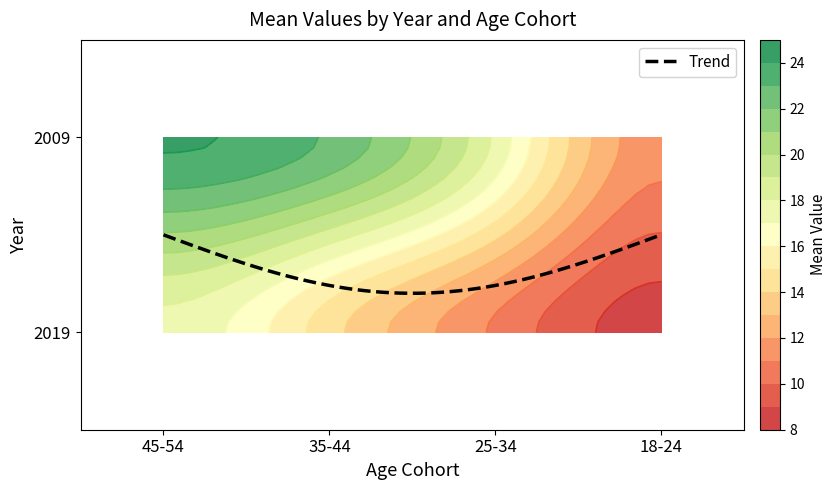

Reading left to right, list all the values displayed in this chart.

45-54: 24.1	17.6
35-44: 22.8	14.4
25-34: 17.8	10.8
18-24: 11.4	8.5